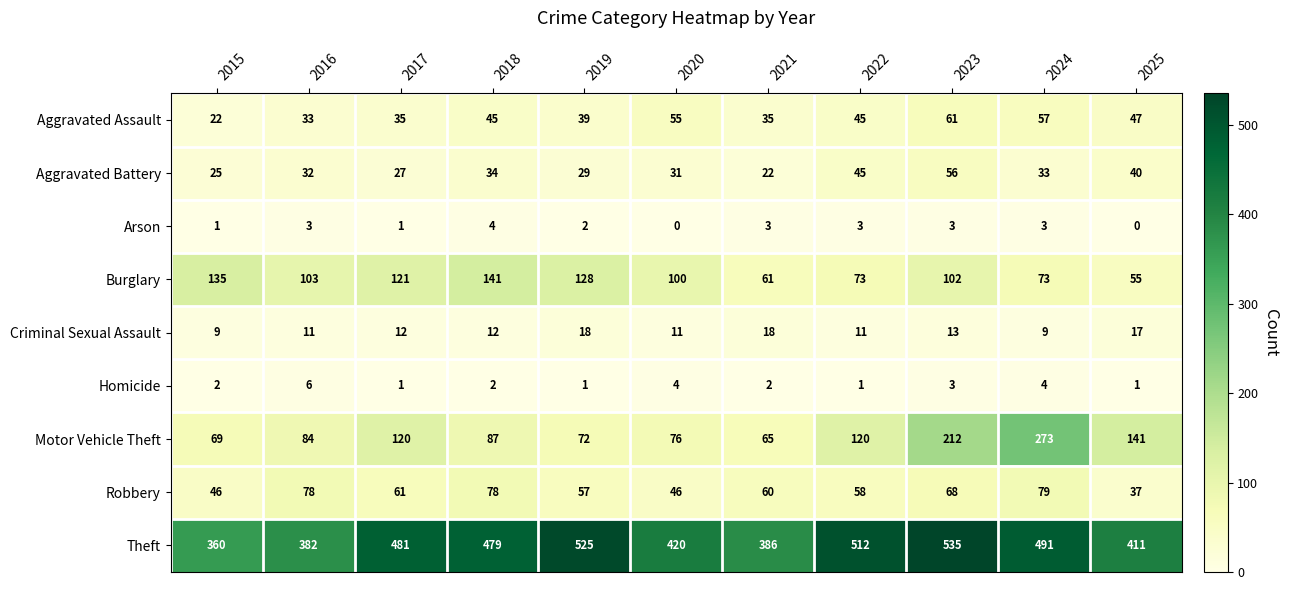

The value of Burglary at 2016 is 178. True or false?

False